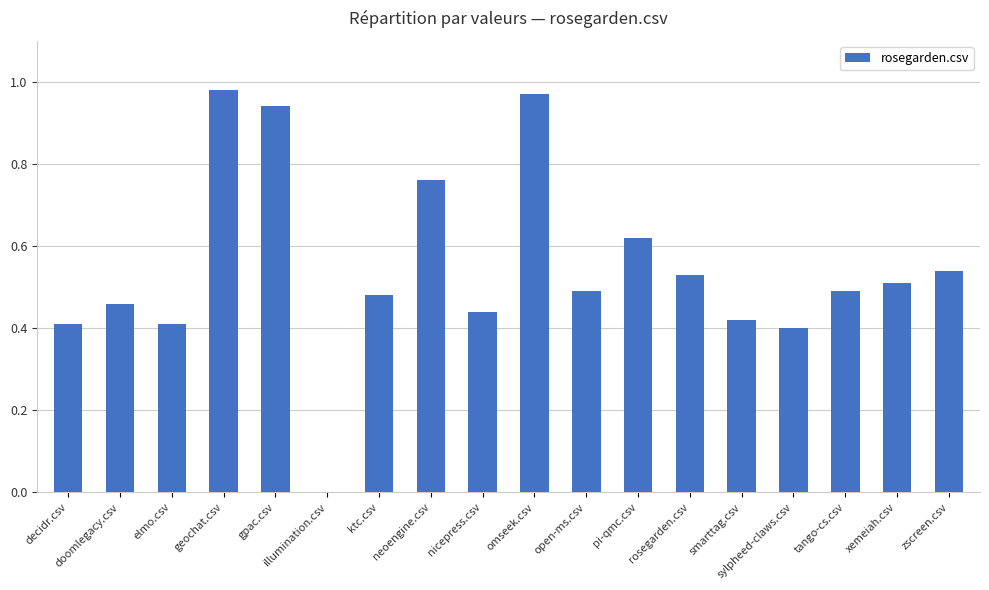

What is the sum of the values at gpac.csv and open-ms.csv?

1.4